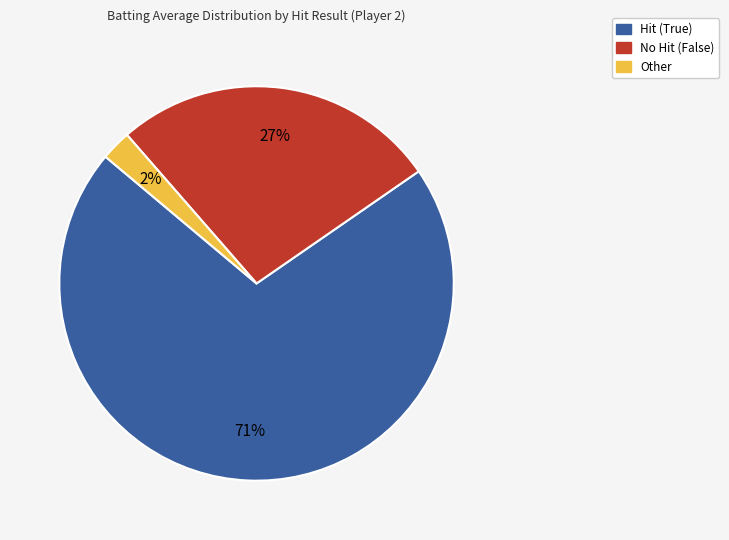

How many slices are in this pie chart?

3